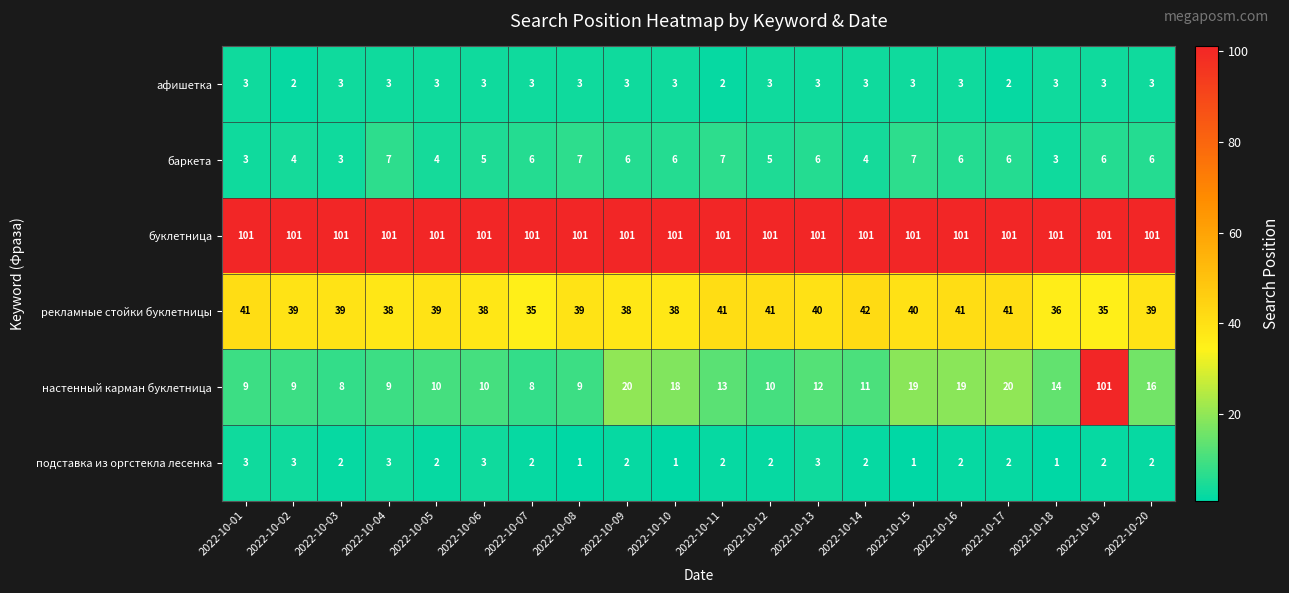

Count the рекламные стойки буклетницы values in the range 38 to 41.

16